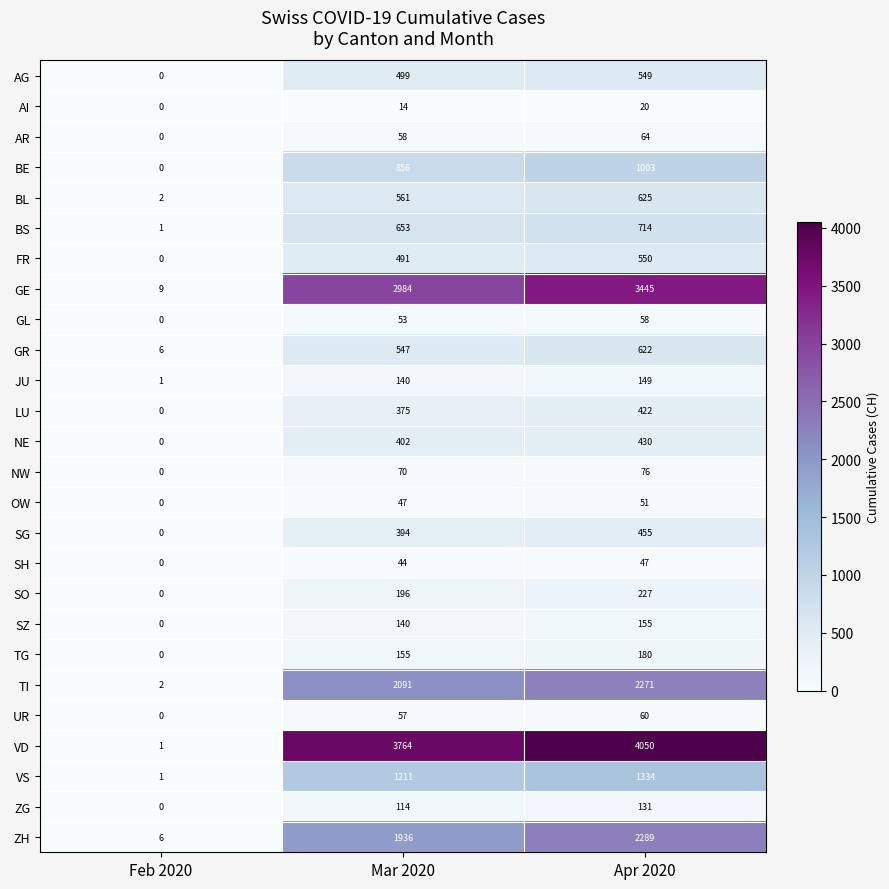

Which series has the largest total across all categories?

VD